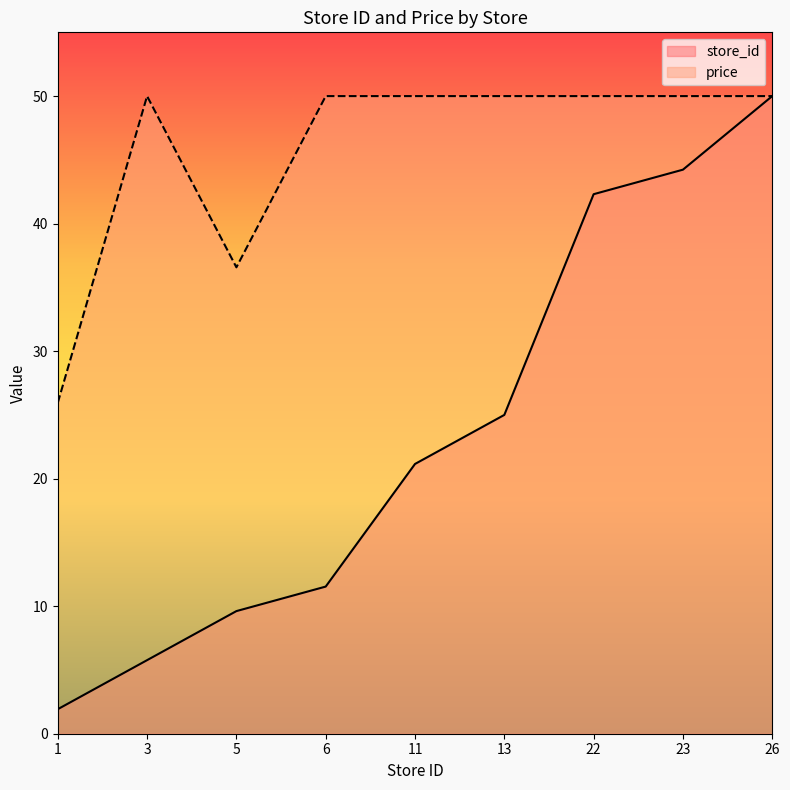

Between 23 and 5, which is larger?

23